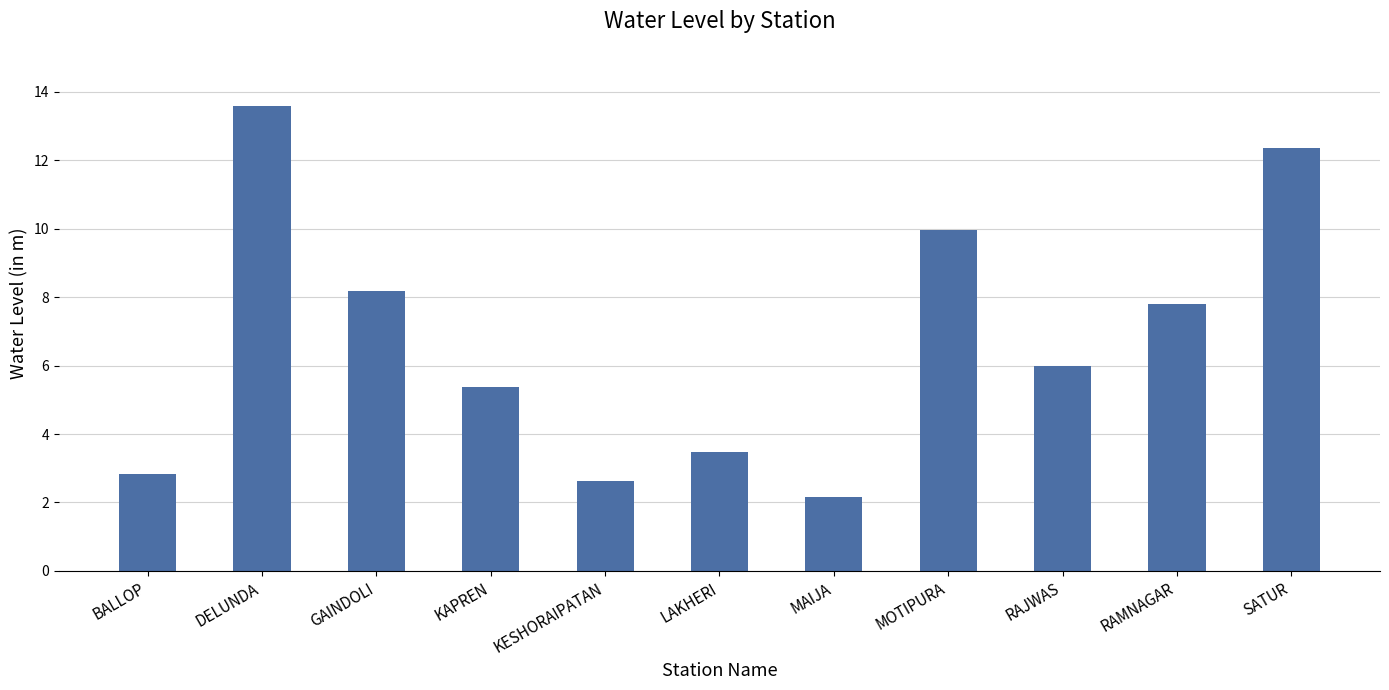

Rank the categories by value from highest to lowest.

DELUNDA, SATUR, MOTIPURA, GAINDOLI, RAMNAGAR, RAJWAS, KAPREN, LAKHERI, BALLOP, KESHORAIPATAN, MAIJA